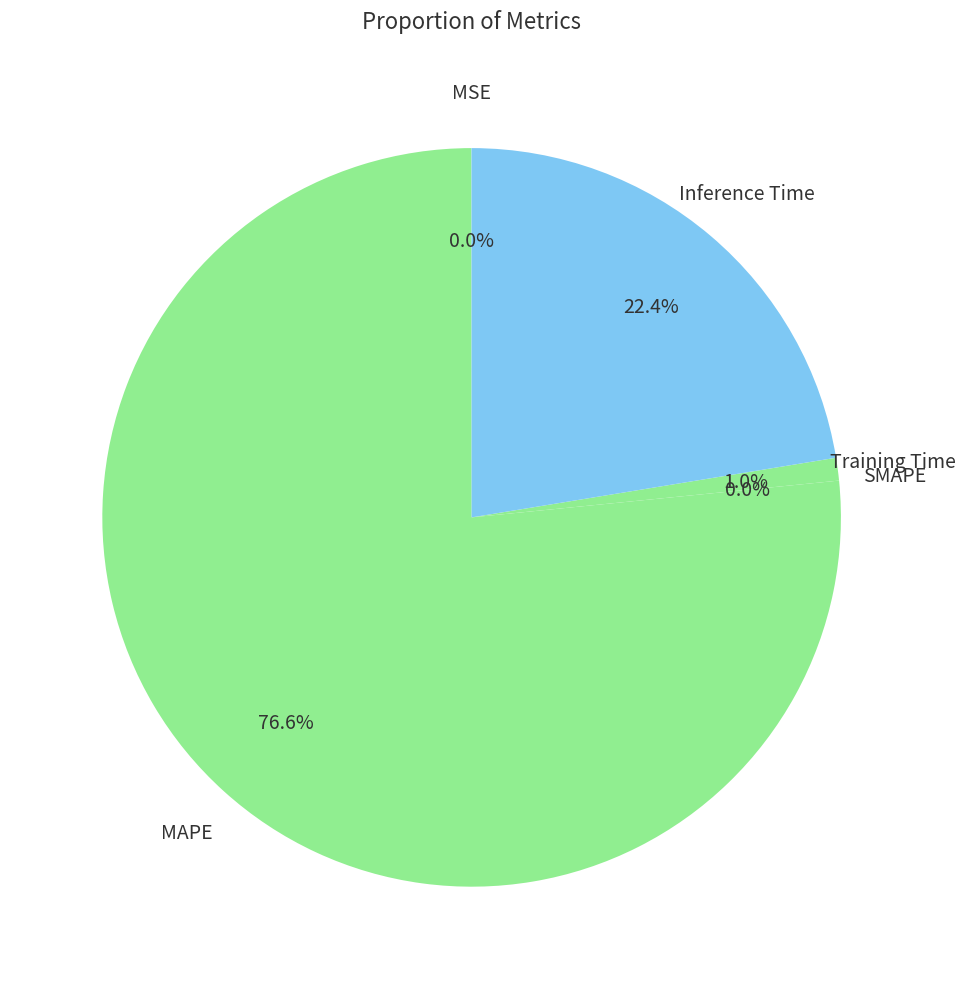

Does MAPE account for over 50% of the chart?

Yes